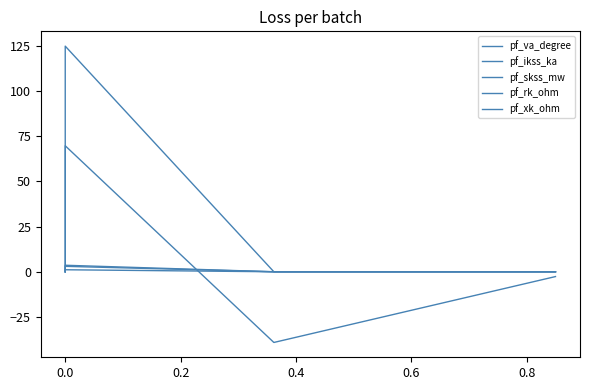

How many distinct data groups are displayed?

5